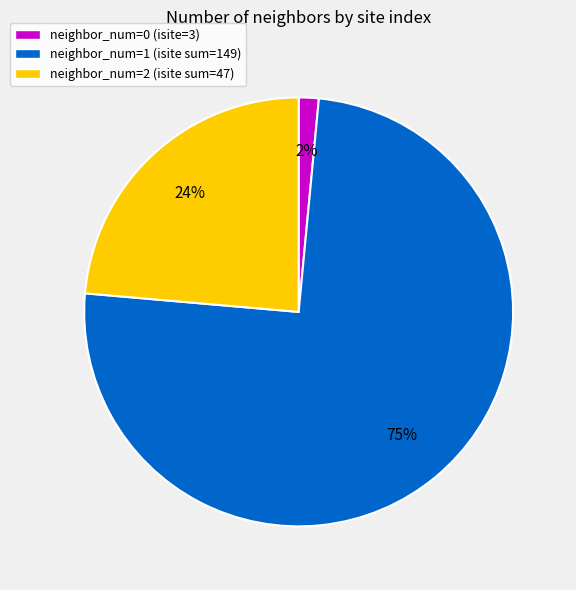

Does neighbor_num=1 (isite sum=149) account for over 50% of the chart?

Yes